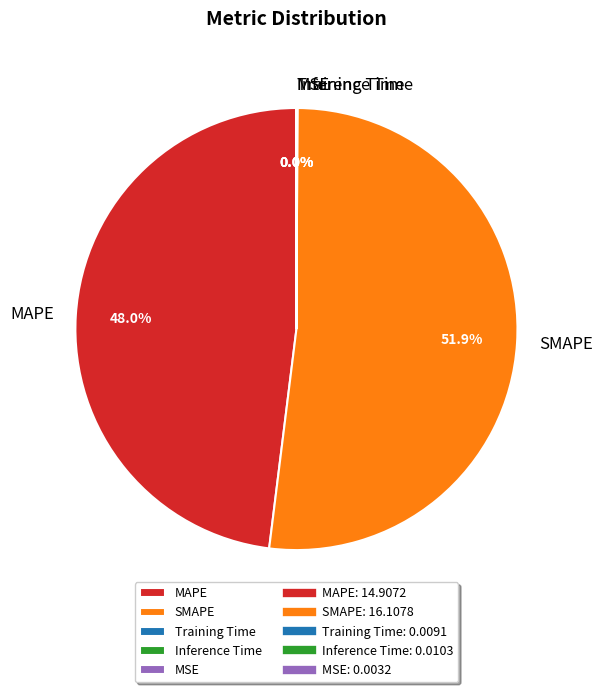

Which slice is the largest?

SMAPE